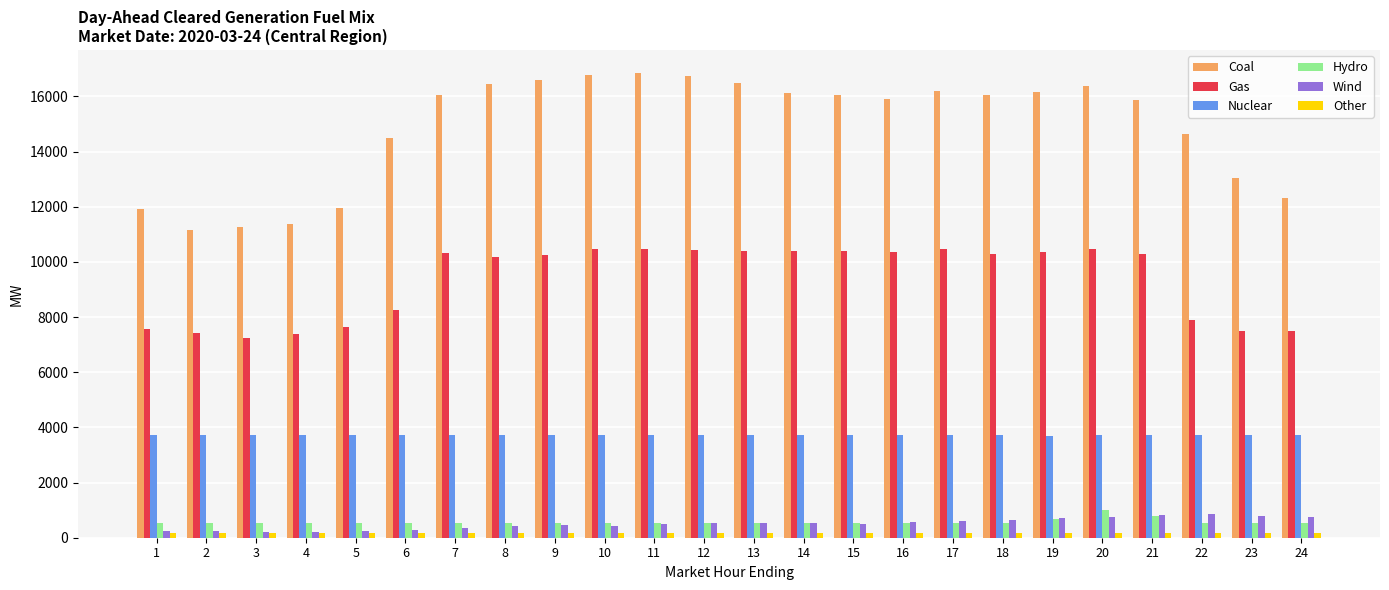

What is the highest value of the Gas series?

10475.5